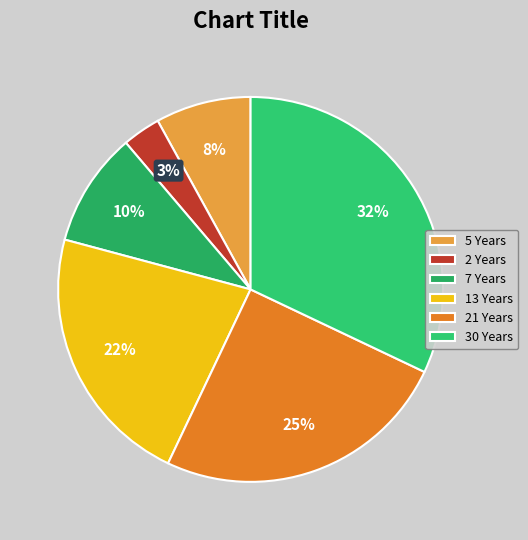

Rank the categories by value from highest to lowest.

30 Years, 21 Years, 13 Years, 7 Years, 5 Years, 2 Years